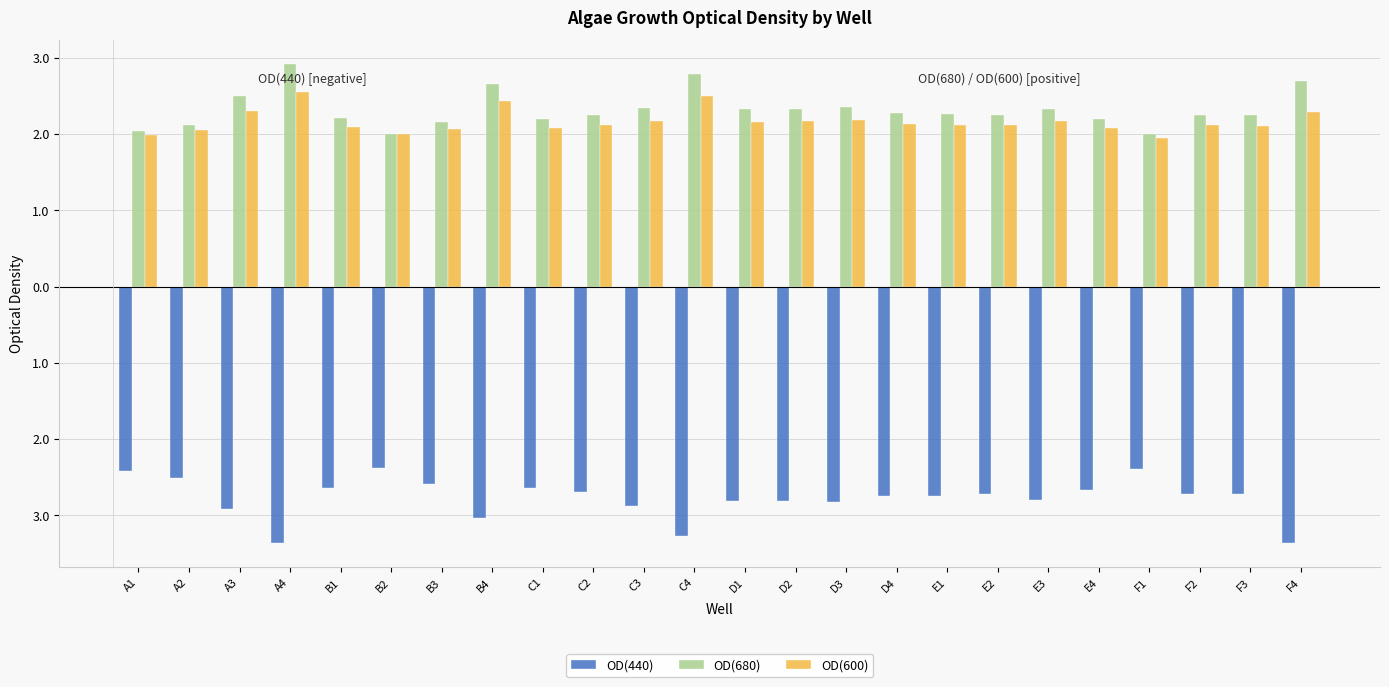

Are the bars grouped side by side (vs. stacked)?

Yes